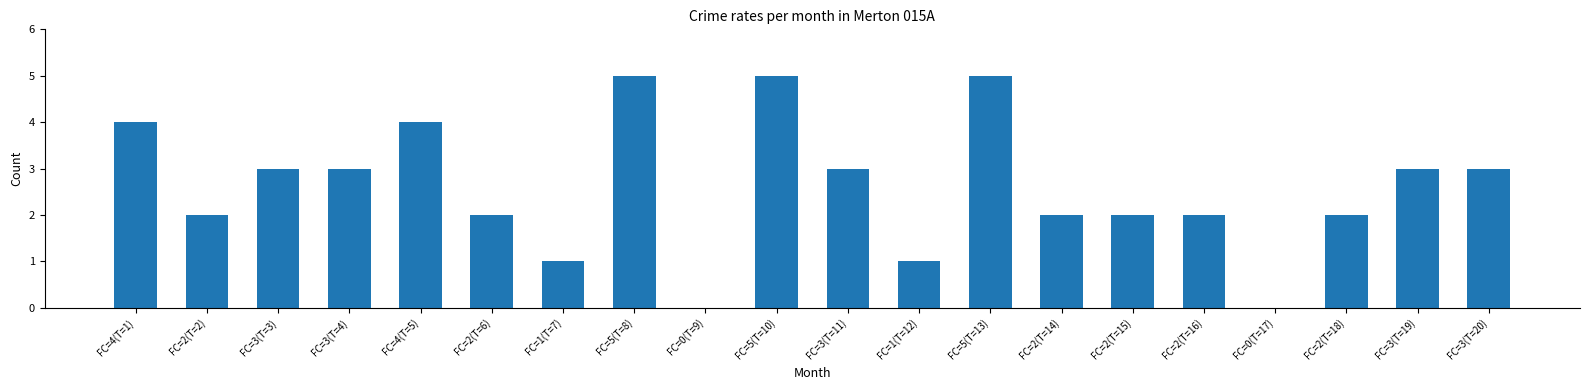

Reading left to right, extract all data points from this chart.

4	2	3	3	4	2	1	5	0	5	3	1	5	2	2	2	0	2	3	3